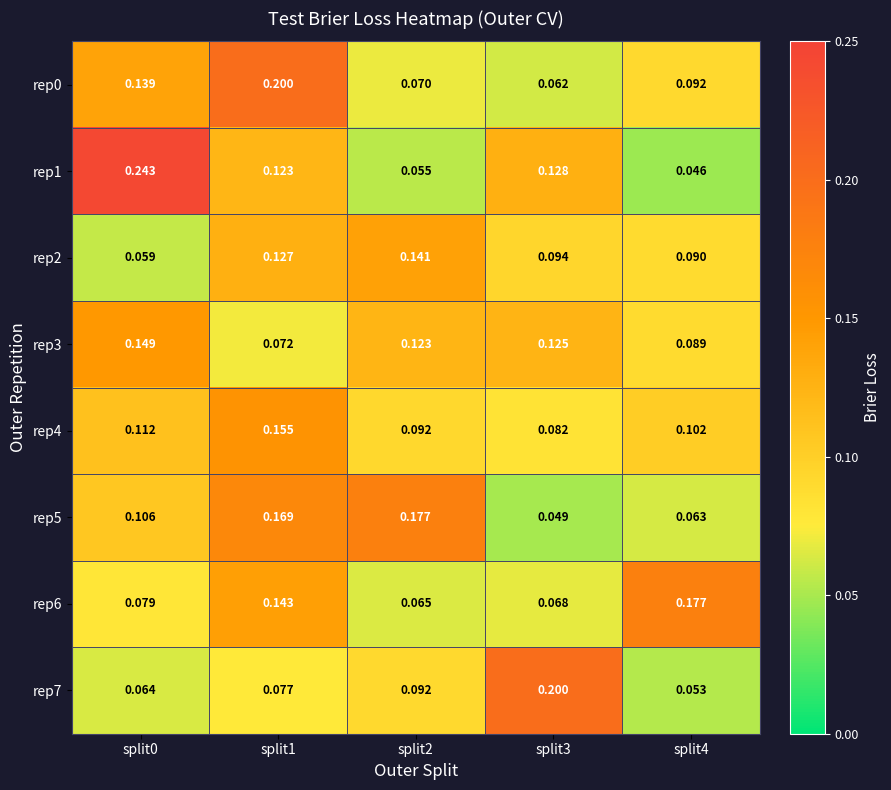

Is the value of rep0 at split0 greater than the value of rep2 at split0?

Yes